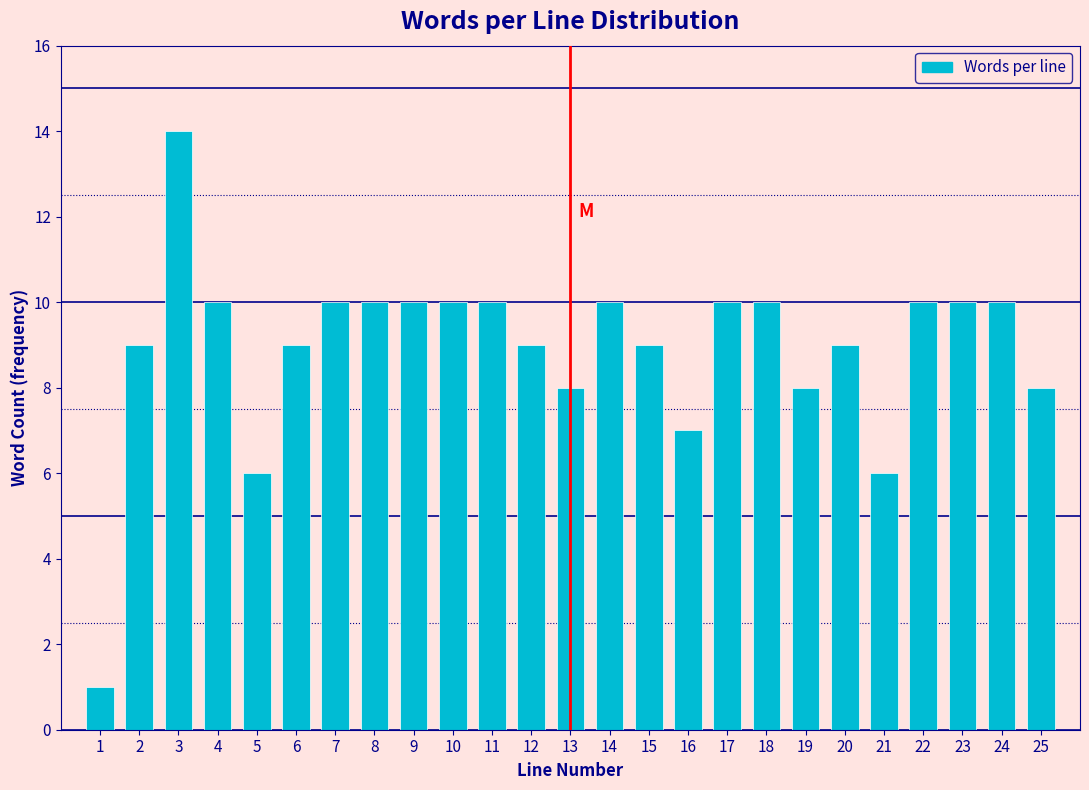

Reading left to right, what are all the values shown in this chart?

1=1	2=9	3=14	4=10	5=6	6=9	7=10	8=10	9=10	10=10	11=10	12=9	13=8	14=10	15=9	16=7	17=10	18=10	19=8	20=9	21=6	22=10	23=10	24=10	25=8